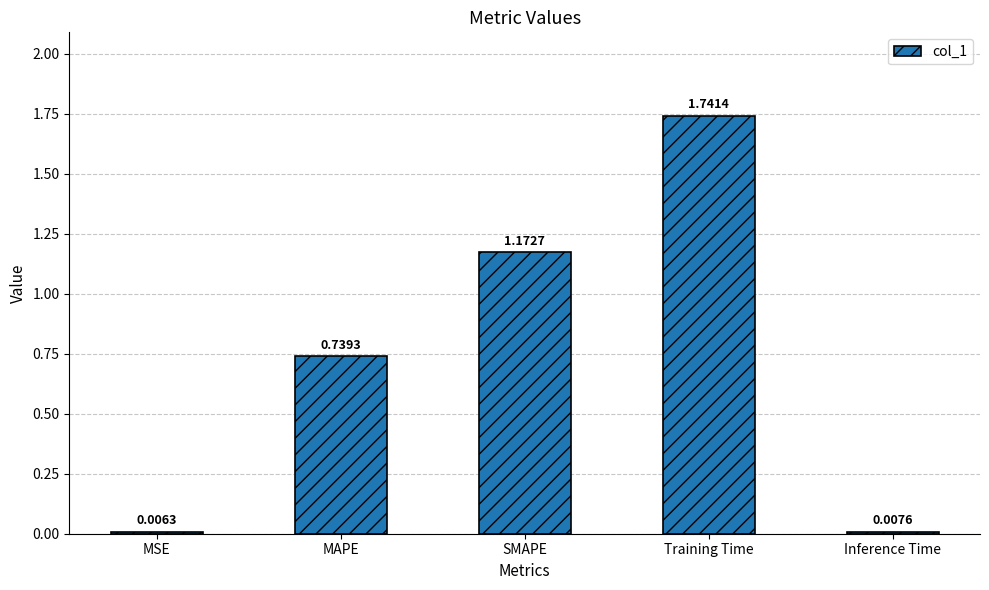

What is the label of the 1st bar from the left?

MSE